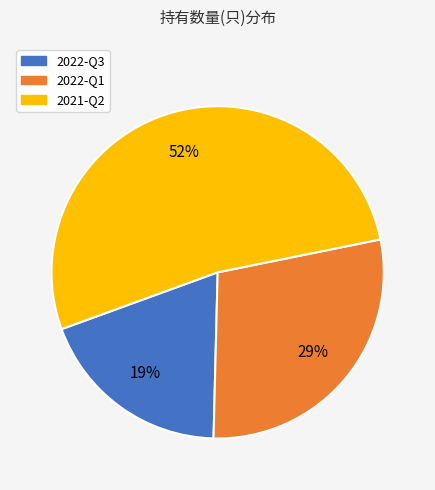

Count the number of slices in the pie.

3